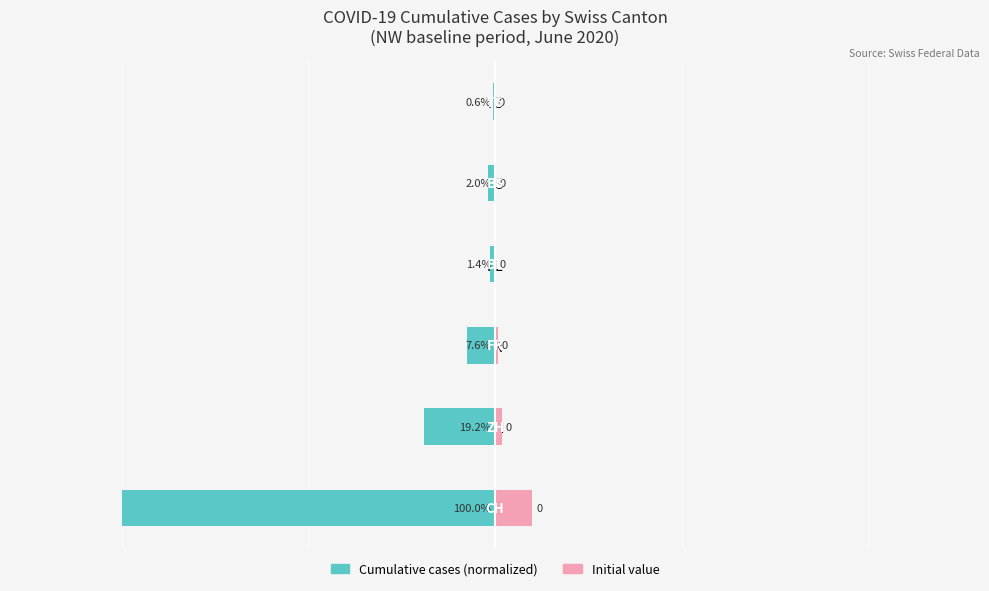

Read the Cumulative (CH-normalized) value at TG.

-0.6